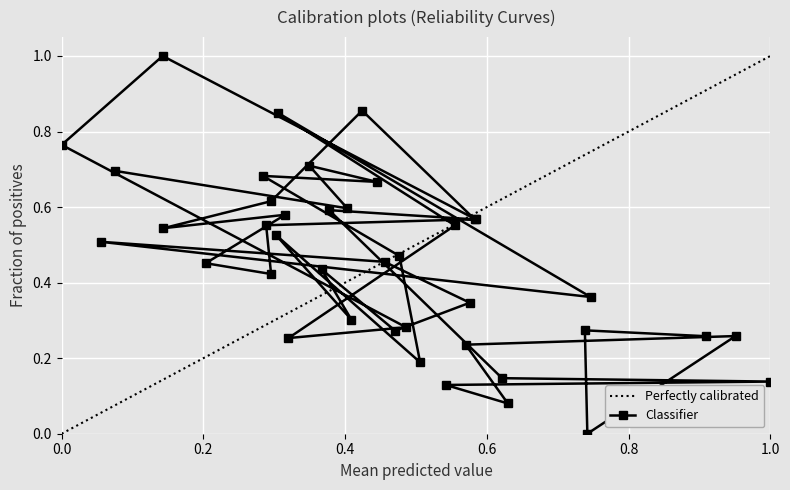

Is it true that Perfectly calibrated equals 0.6 at 0.6?

True